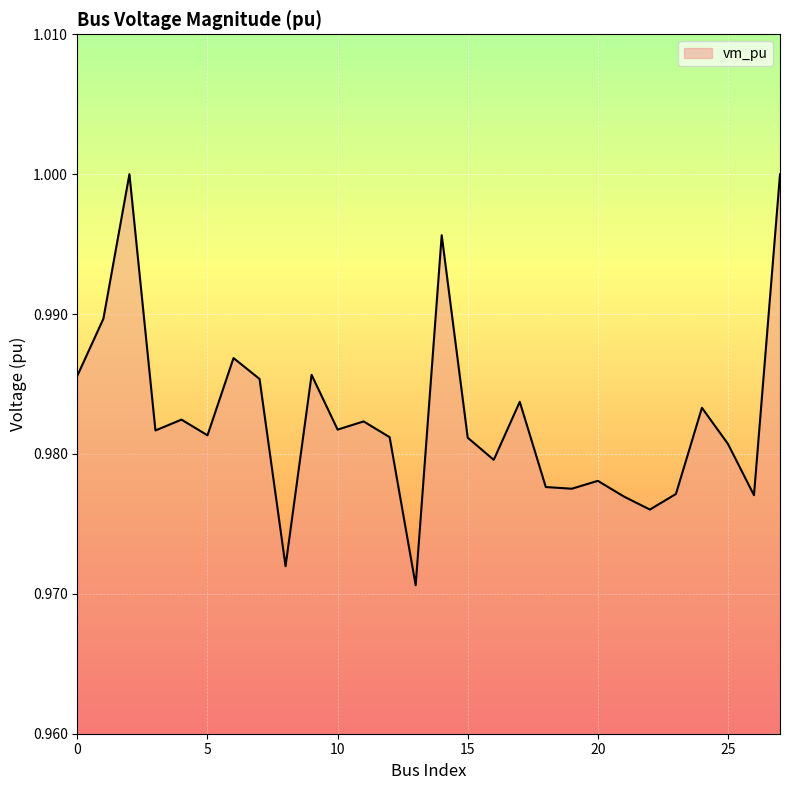

How many lines are shown in the chart?

1